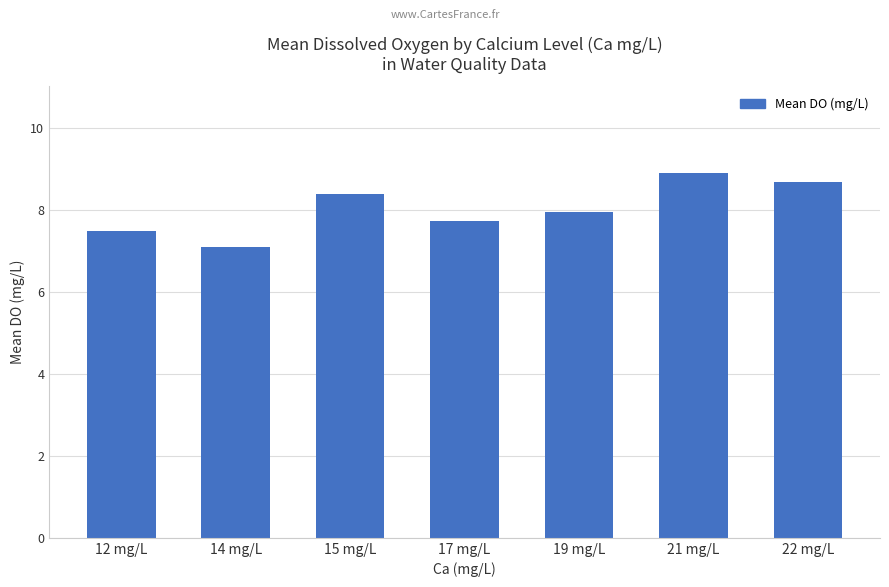

What is the smallest value displayed?

7.1